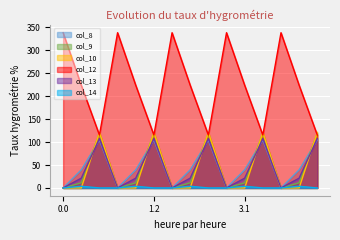

What is the difference between the maximum and second lowest values in the col_14 series?

3.7